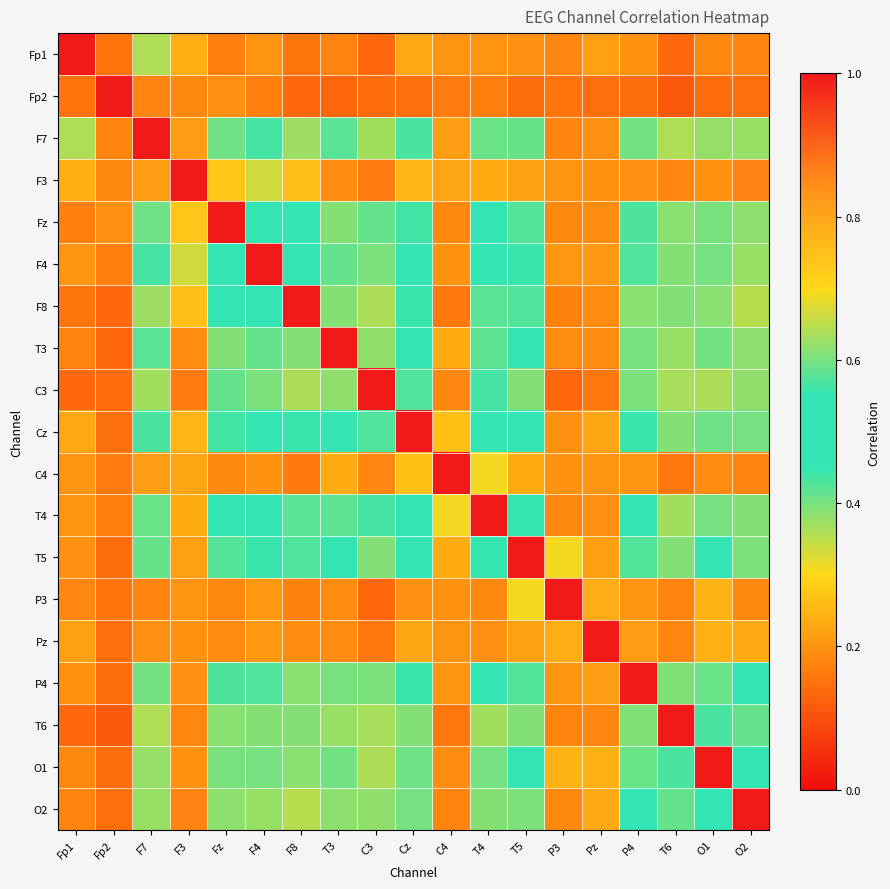

What is the difference between the highest and lowest values at O2?

0.9